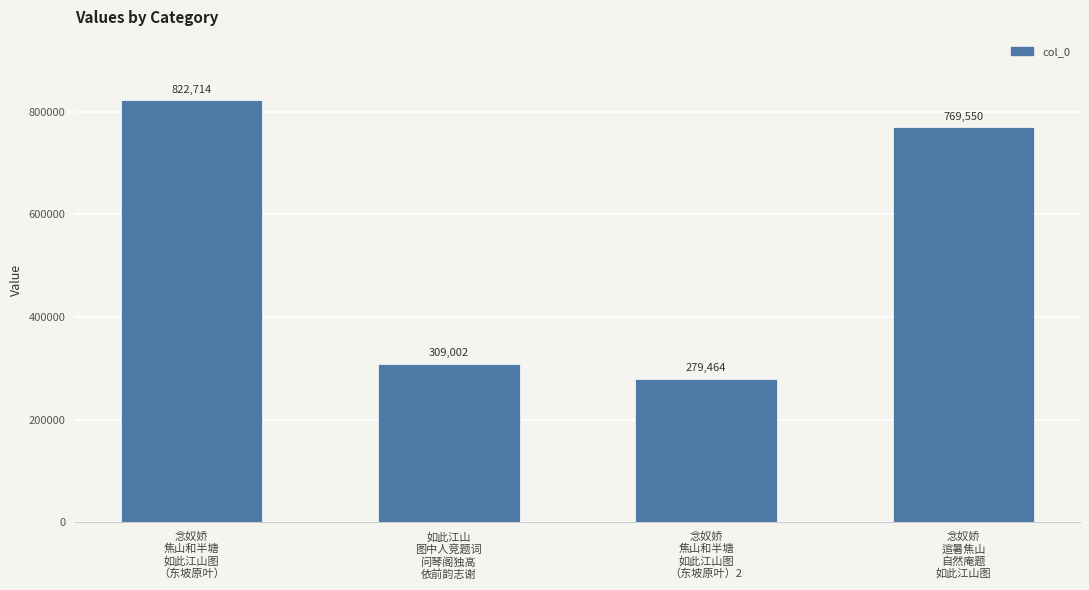

At which label is the value closest to 551089?

念奴娇
逭暑焦山
自然庵题
如此江山图